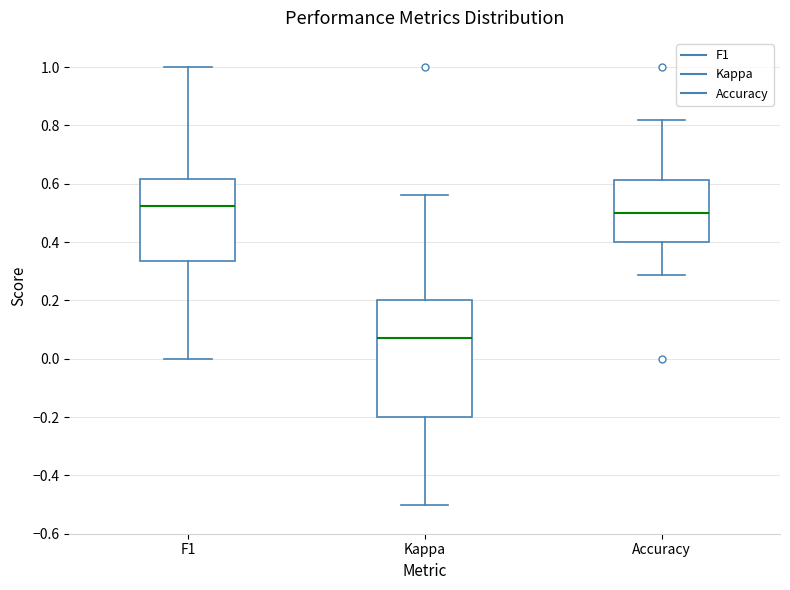

Which box is the tallest, from its lower edge to its upper edge?

Kappa